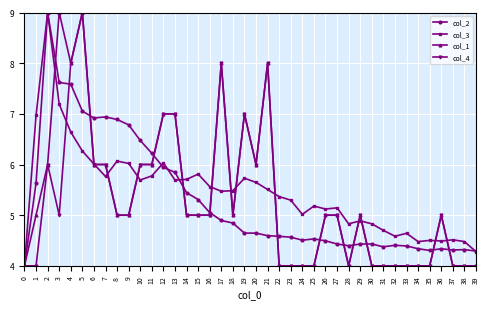

What is the spread (max minus min) of values at 32?

0.6